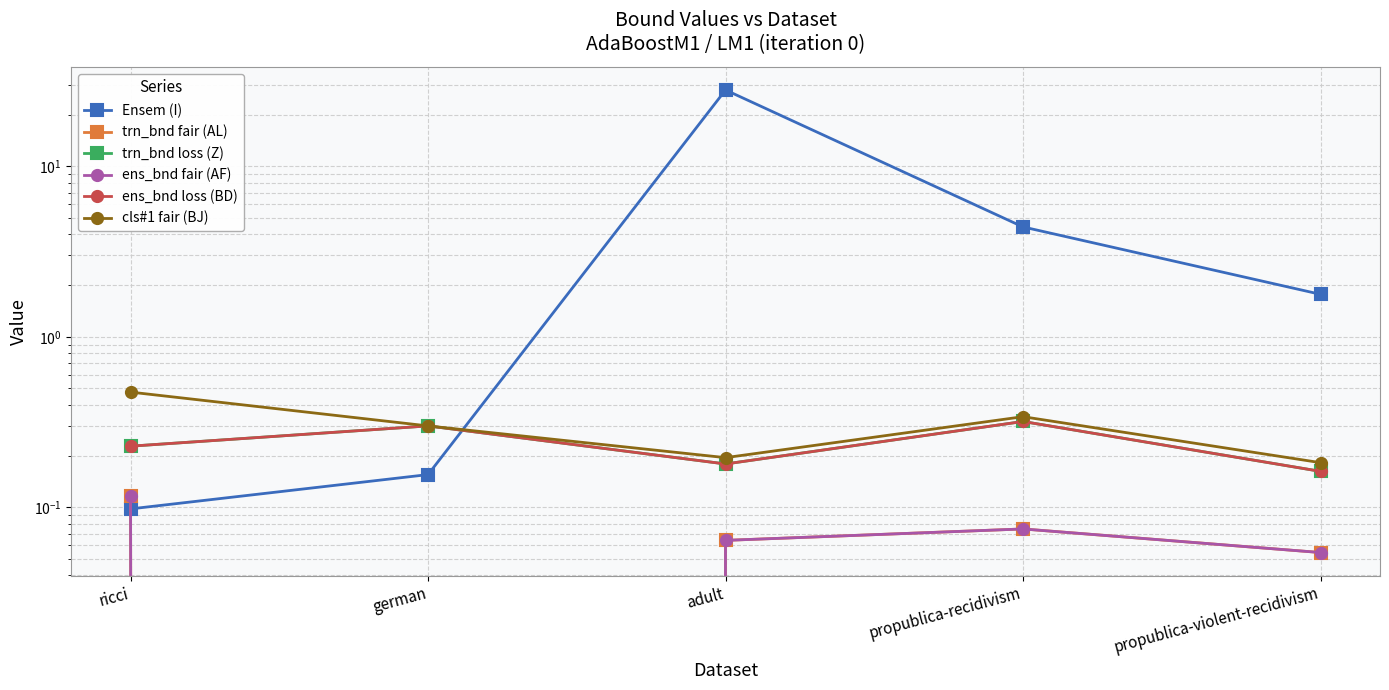

At which label does trn_bnd loss (Z) reach its peak?

propublica-recidivism